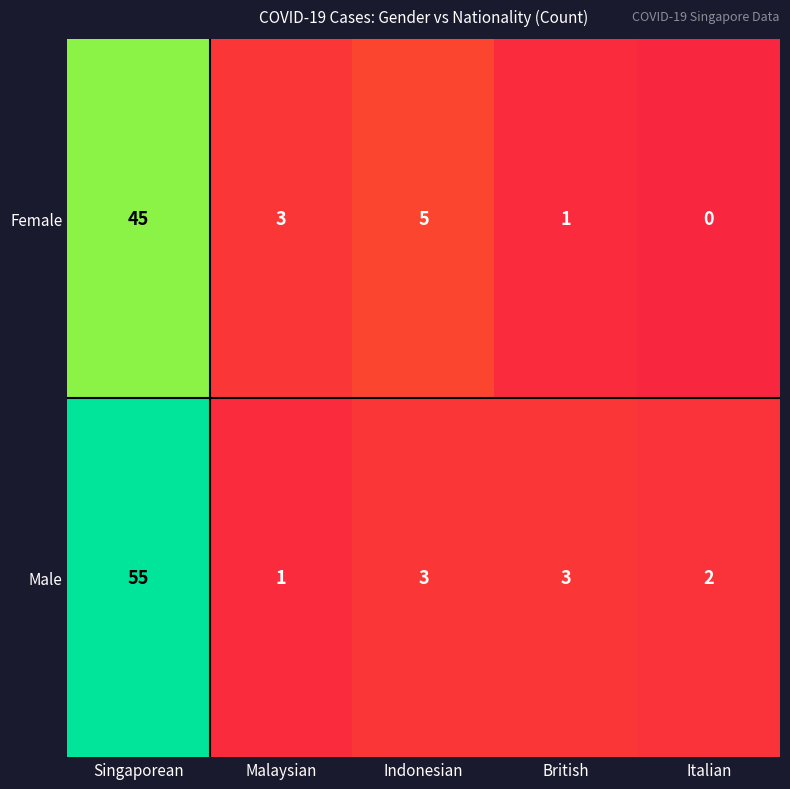

Which series has the widest spread of values?

Male